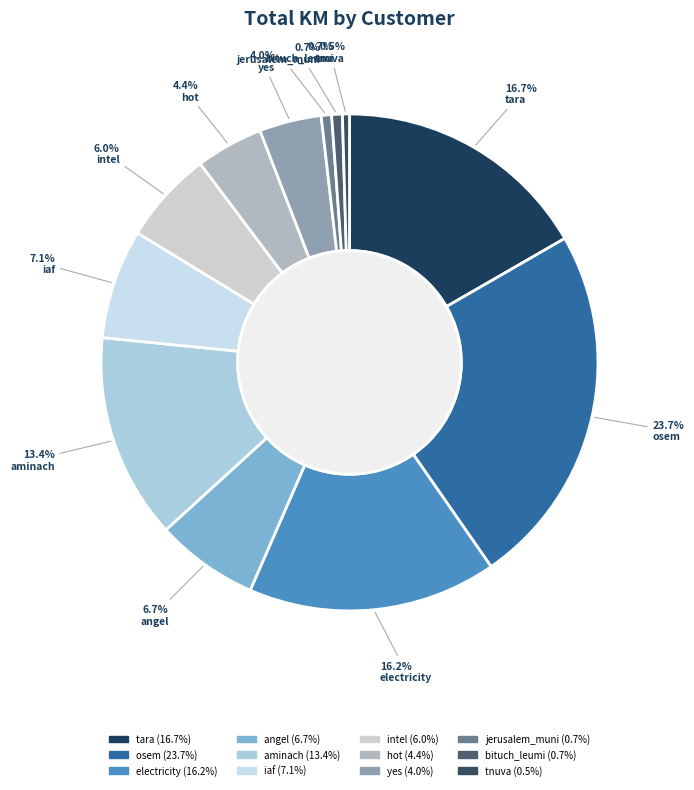

What percentage is NOT represented by iaf?

92.9%